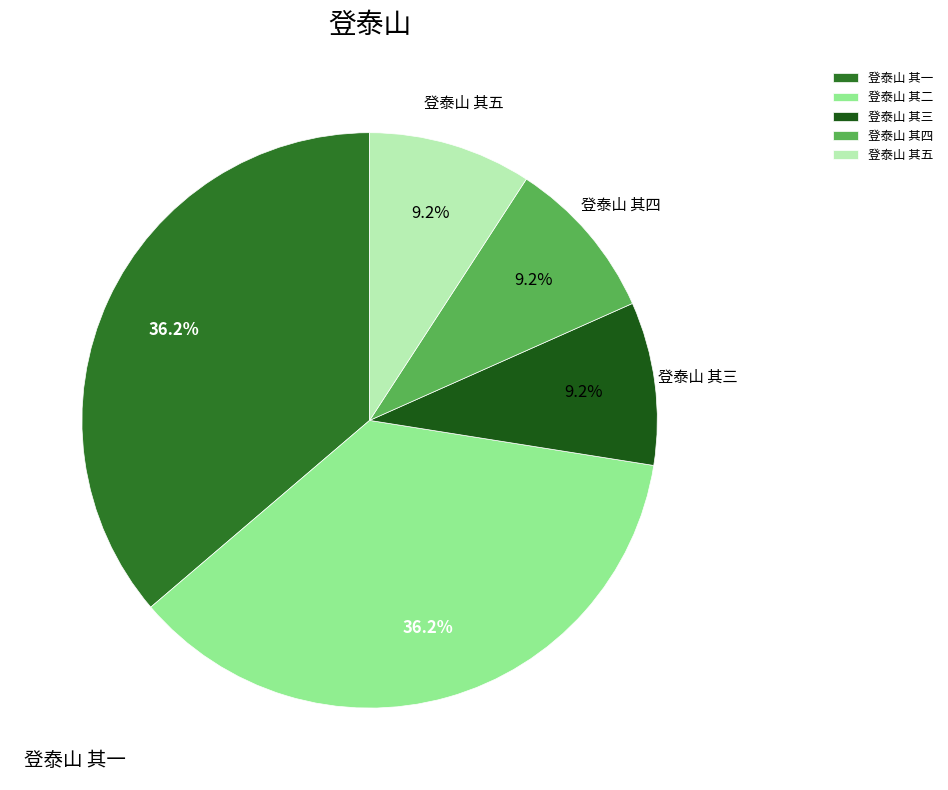

How many slices are in this pie chart?

5